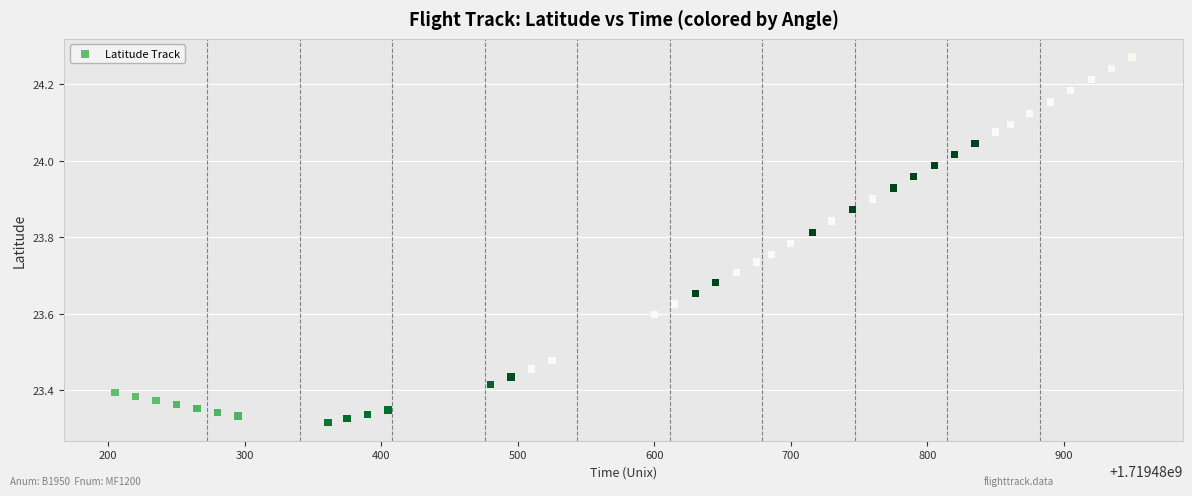

What is the range of Y values (max minus min)?

1.0